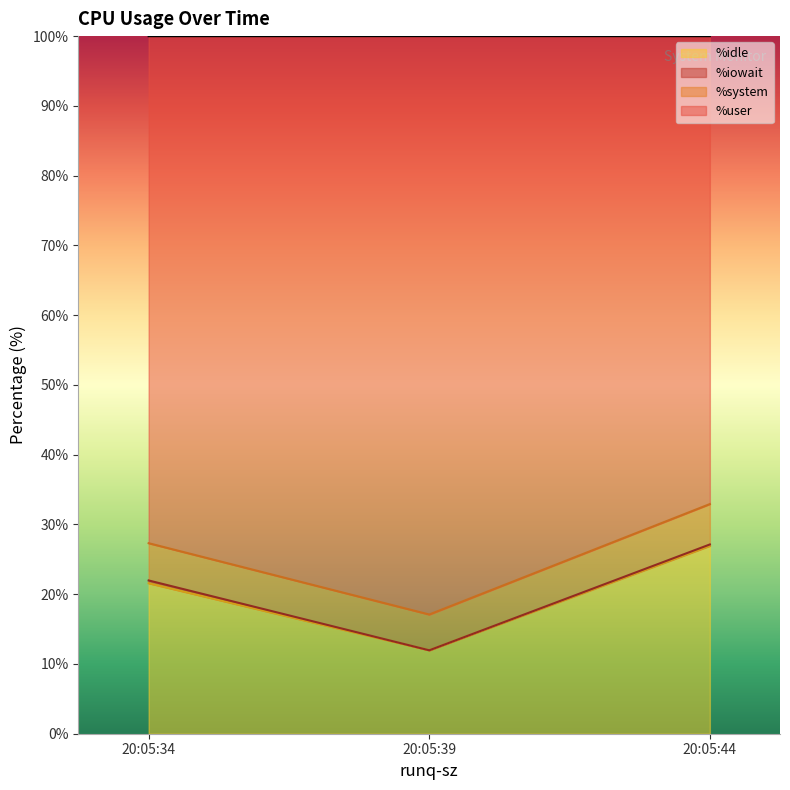

What is the minimum value for %idle?

12.0